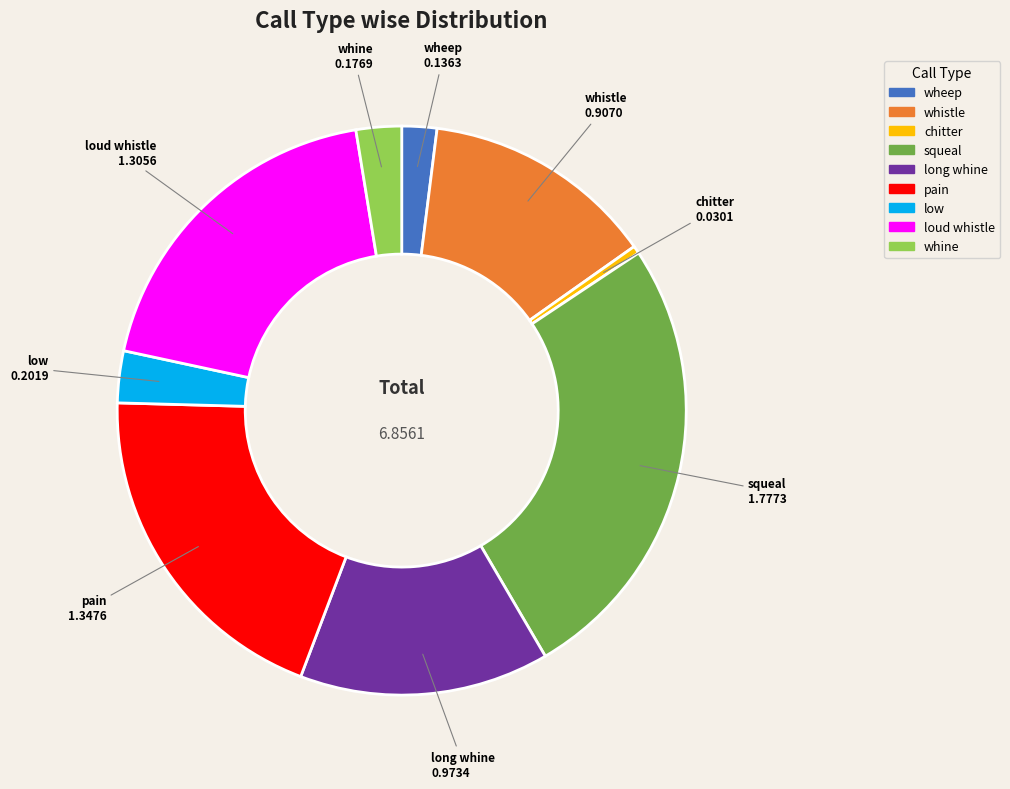

How many segments does this pie chart have?

9